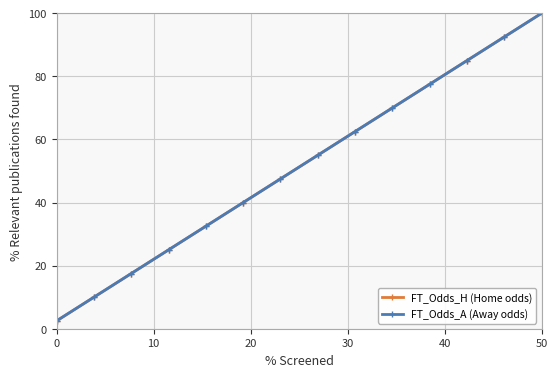

What is the lowest value of the FT_Odds_H (Home odds) series?

2.5